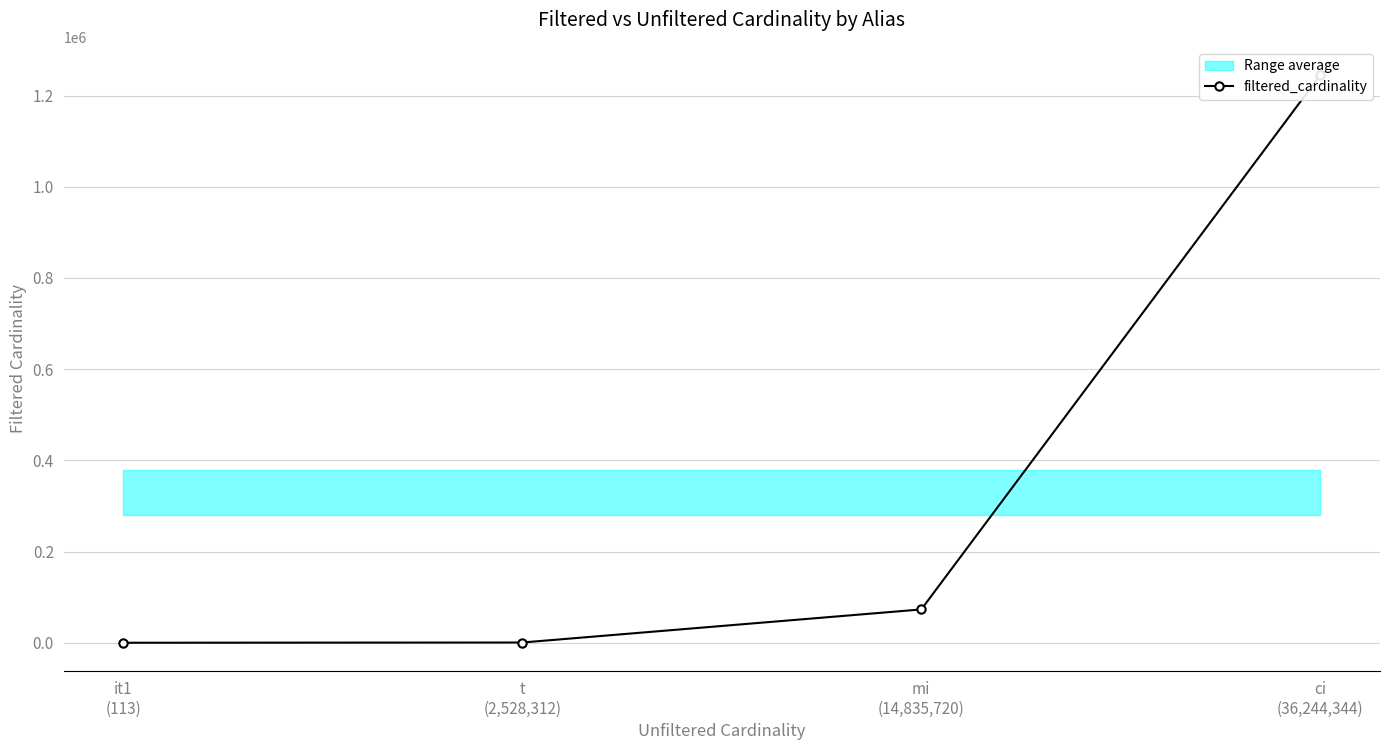

True or false: the data shows 1 at it1
(113).

False